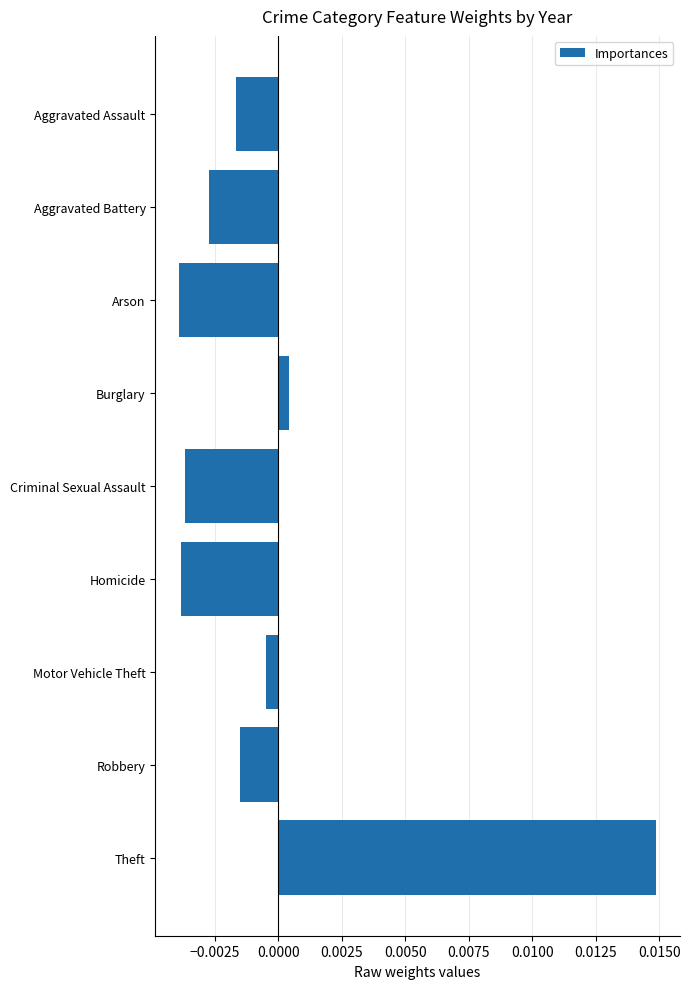

How many series are shown in this chart?

1